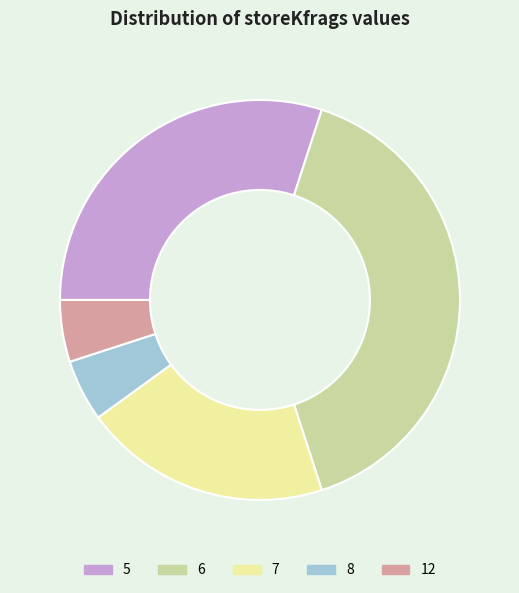

Does any single category account for the majority?

No